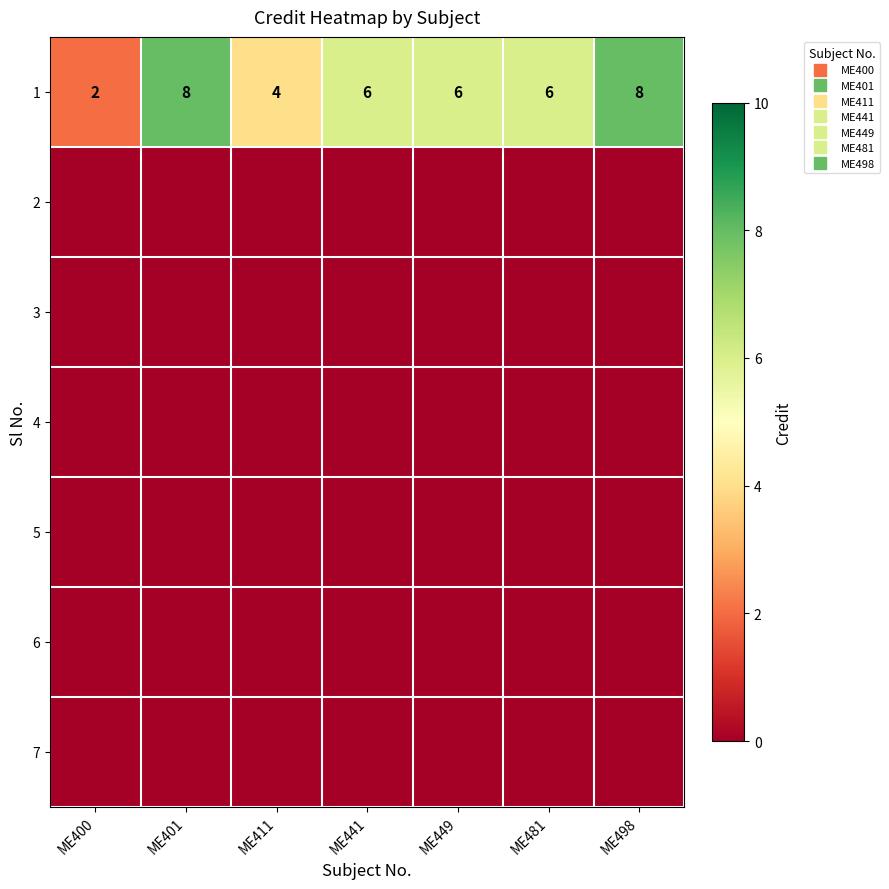

Which series has the largest total across all categories?

1